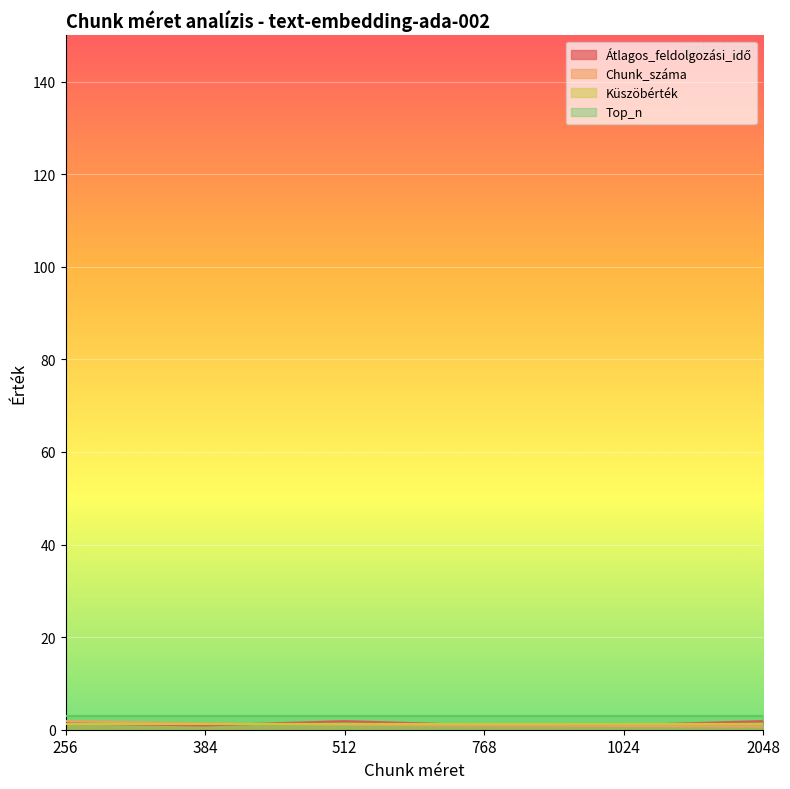

Between 256 and 2048, which is larger?

2048